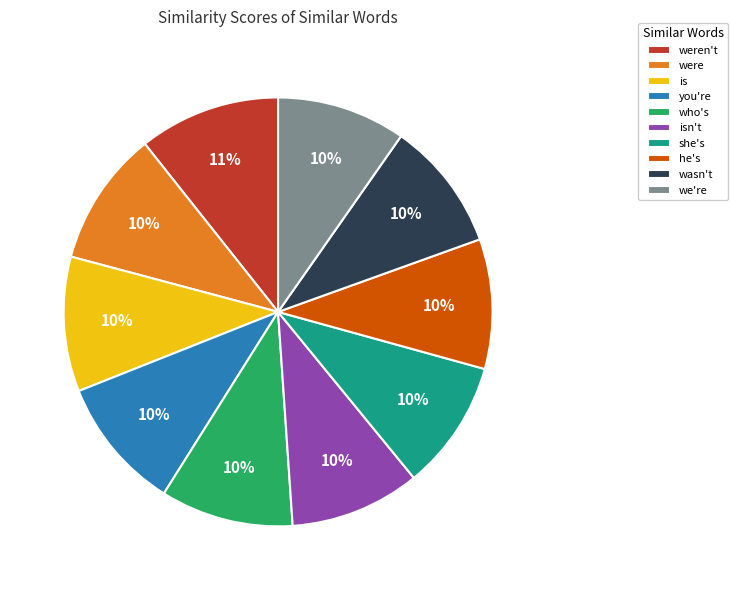

True or false: is accounts for 19% of the total.

False